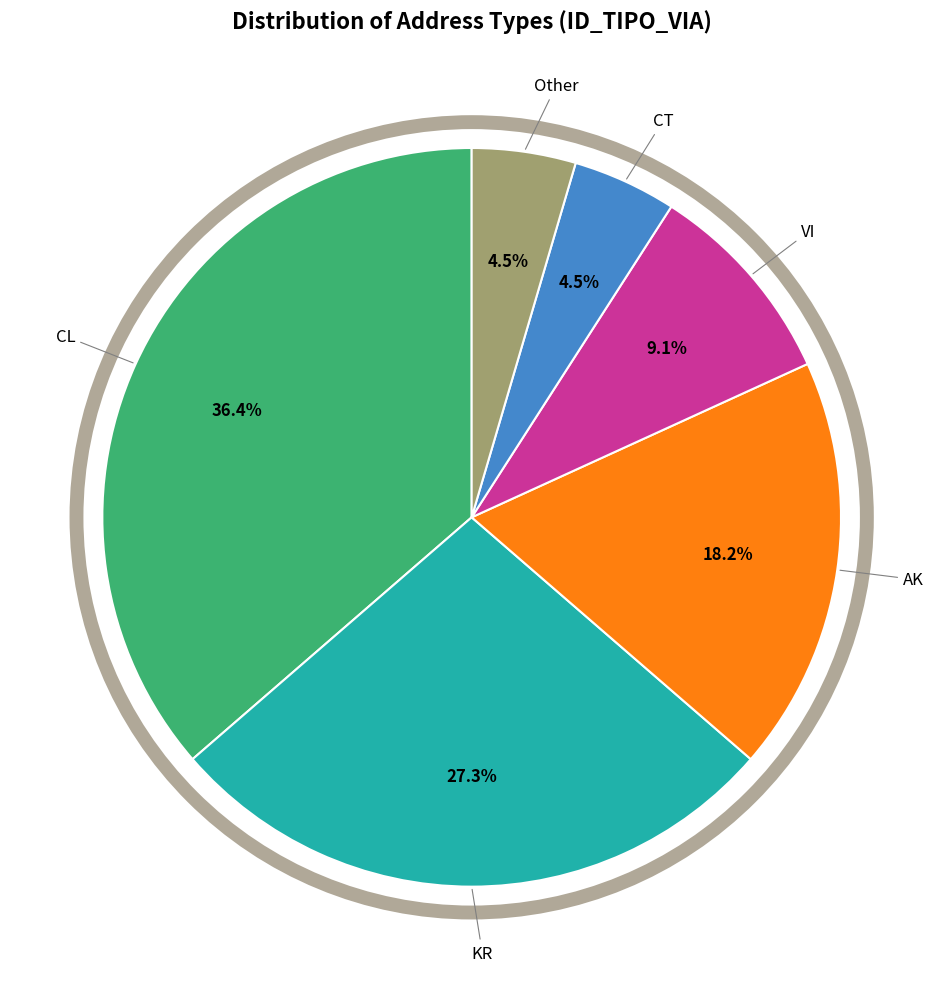

Which category has the biggest portion of the pie?

CL